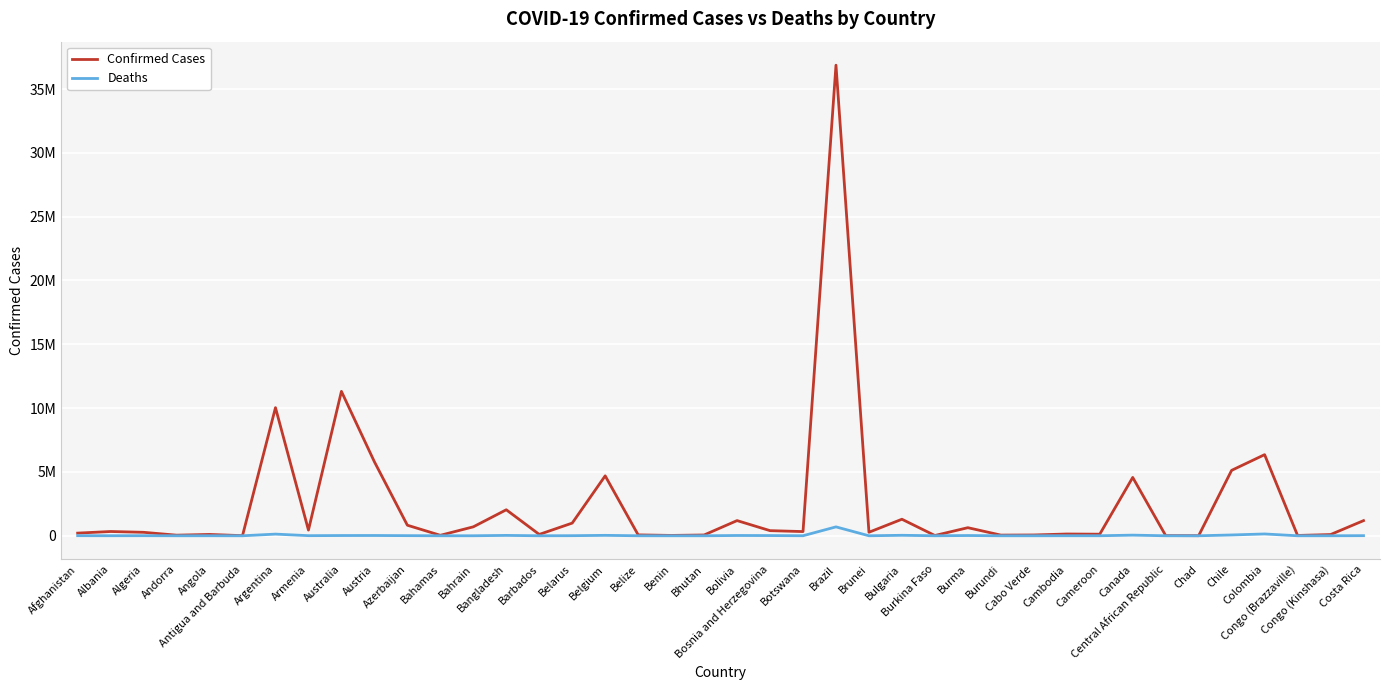

Rank the series by their average value, from highest to lowest.

Confirmed Cases, Deaths